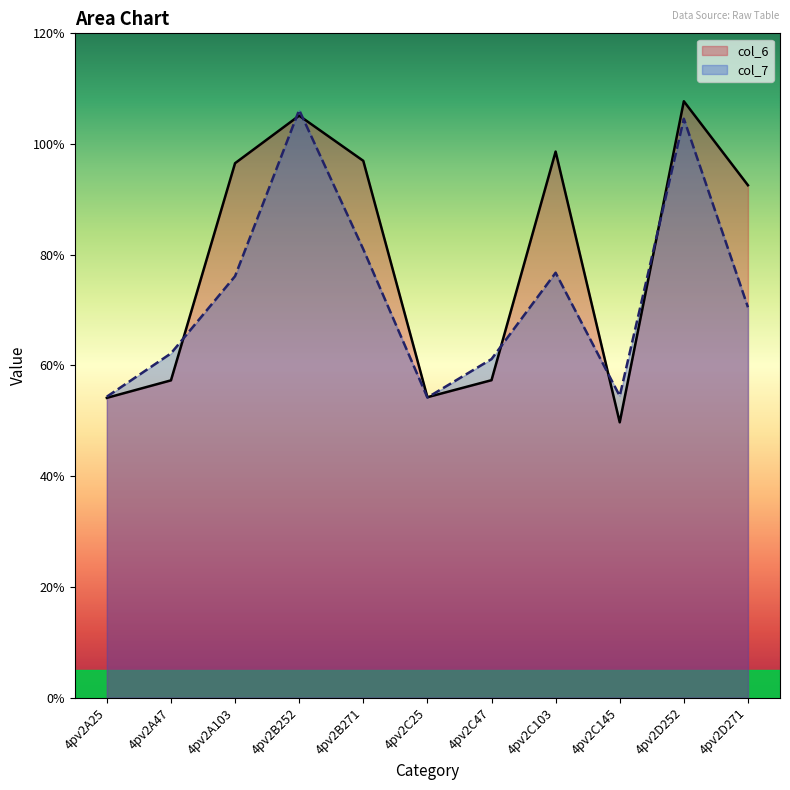

Reading right to left, transcribe all the data shown in this chart.

col_6: 4pv2D271=9.3	4pv2D252=10.8	4pv2C145=5.0	4pv2C103=9.9	4pv2C47=5.7	4pv2C25=5.4	4pv2B271=9.7	4pv2B252=10.5	4pv2A103=9.7	4pv2A47=5.7	4pv2A25=5.4
col_7: 4pv2D271=7.1	4pv2D252=10.5	4pv2C145=5.4	4pv2C103=7.7	4pv2C47=6.1	4pv2C25=5.4	4pv2B271=8.1	4pv2B252=10.6	4pv2A103=7.6	4pv2A47=6.2	4pv2A25=5.4